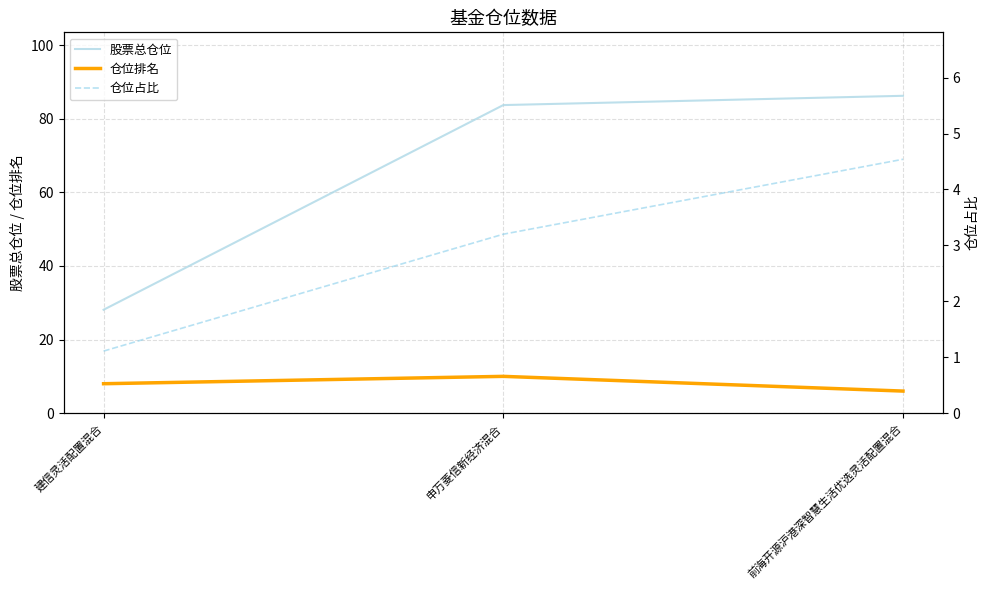

True or false: 仓位占比 has a value of 1.1 at 建信灵活配置混合.

True